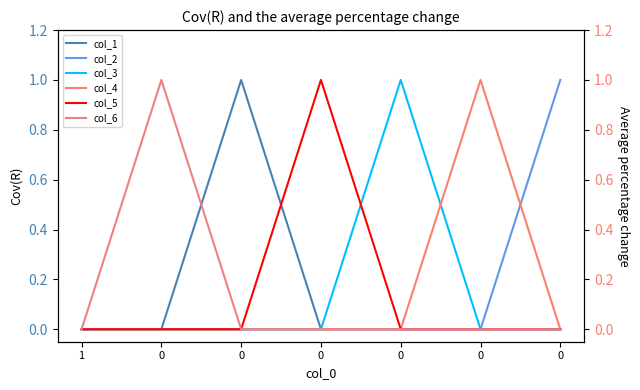

At which label is col_2 closest to 0?

1